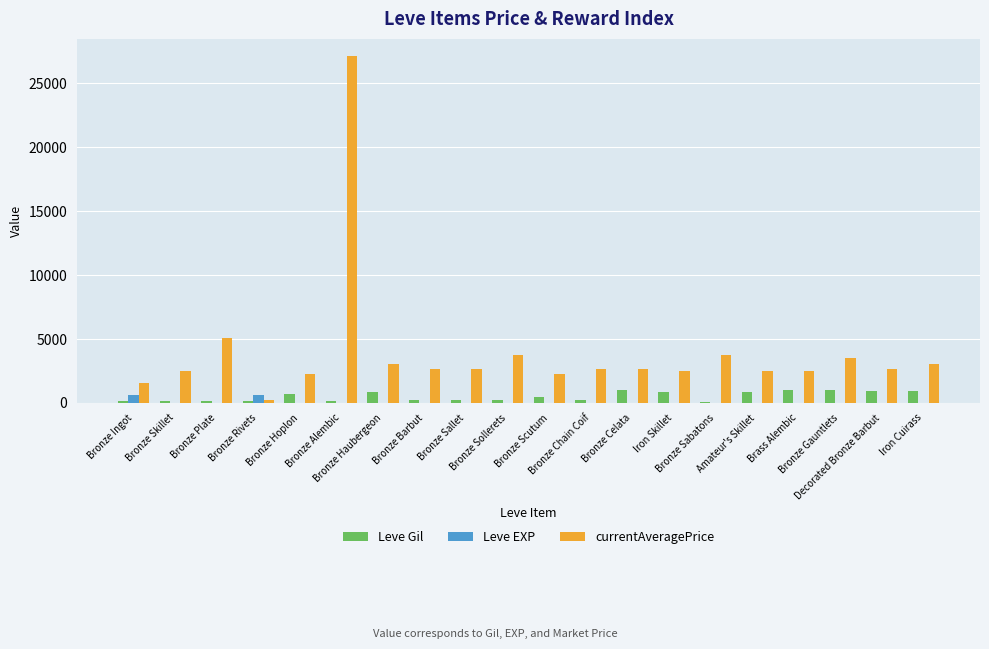

At Bronze Plate, list the series in order from largest to smallest.

currentAveragePrice, Leve Gil, Leve EXP